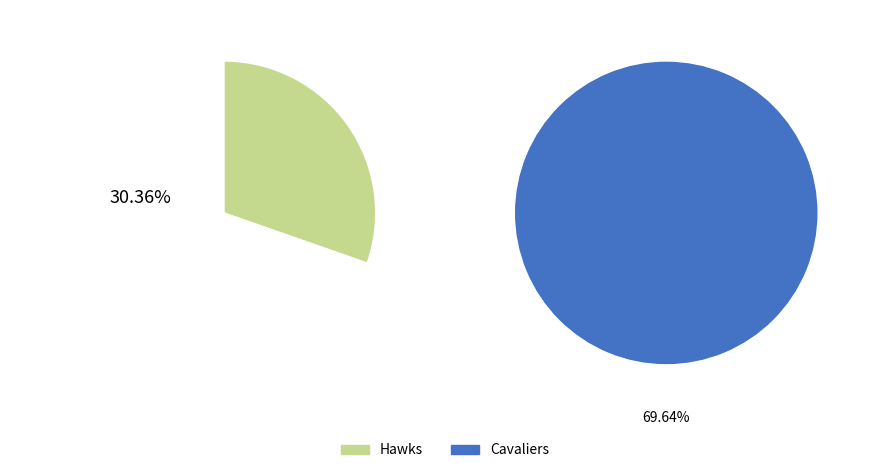

Is it true that Cavaliers is 78% of the pie?

False